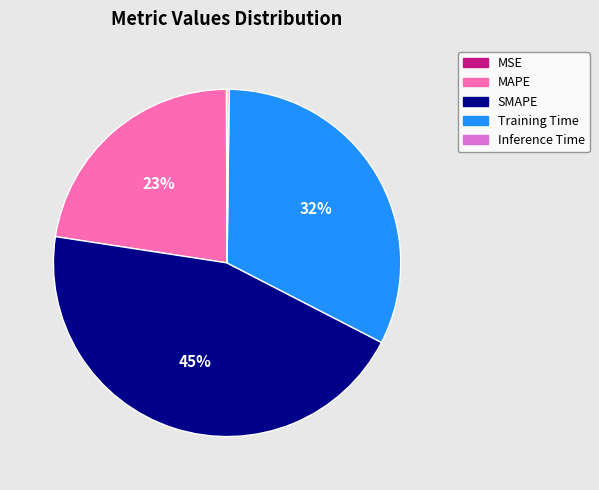

Which has a higher value, MAPE or Training Time?

Training Time